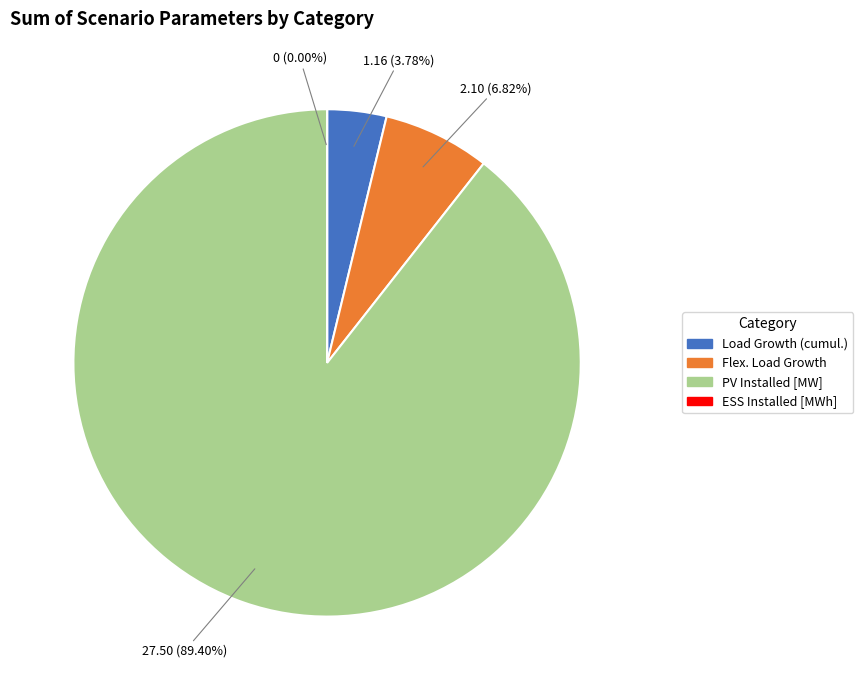

To the nearest percent, what is the average slice percentage?

25%